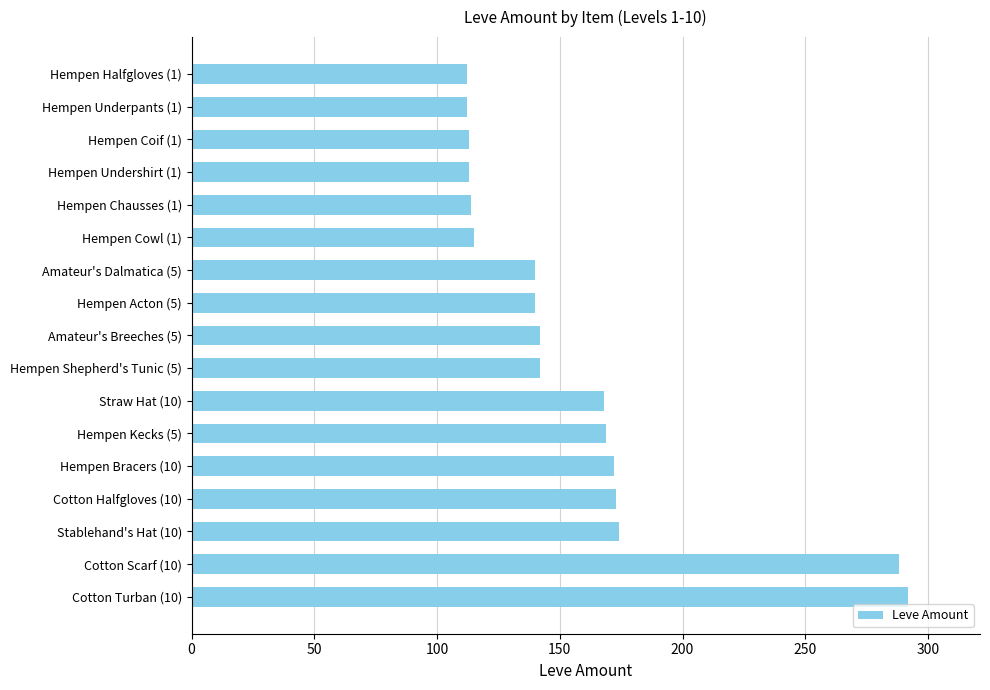

What is the minimum value shown in the chart?

112